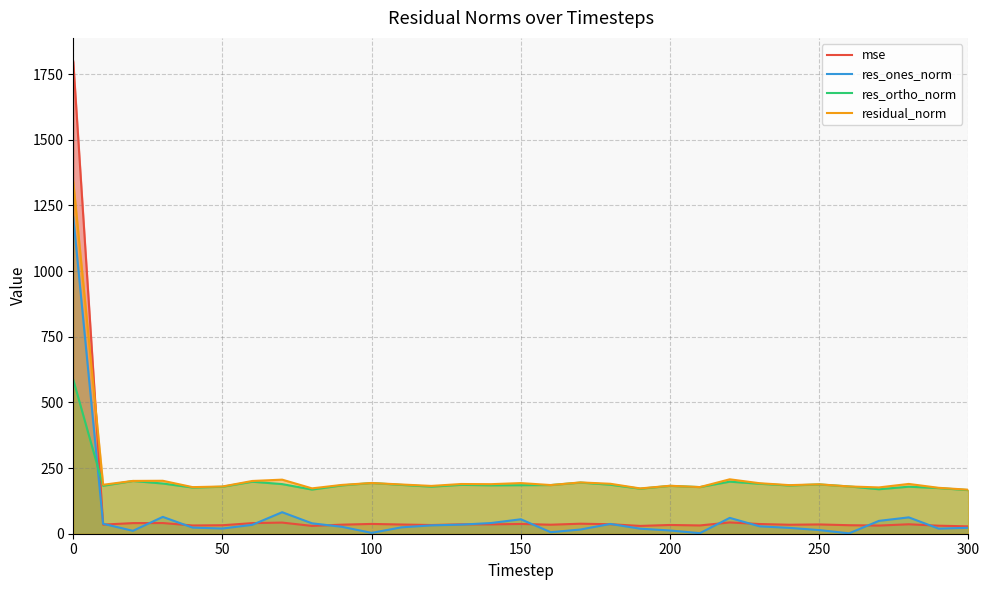

In res_ones_norm, how many points are lower than both neighbors (excluding endpoints)?

7